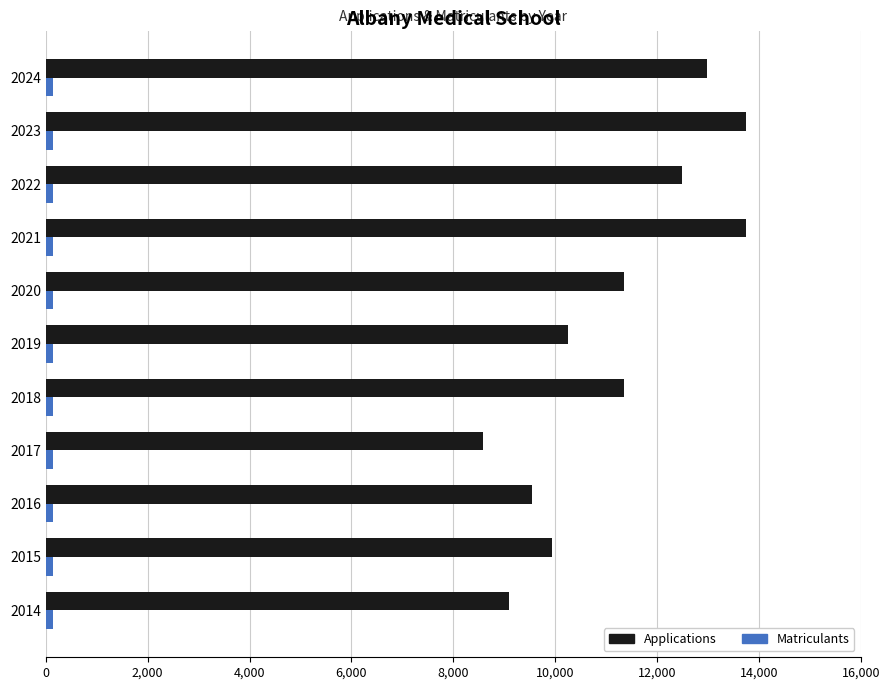

The value of Applications at 2019 is 14561. True or false?

False